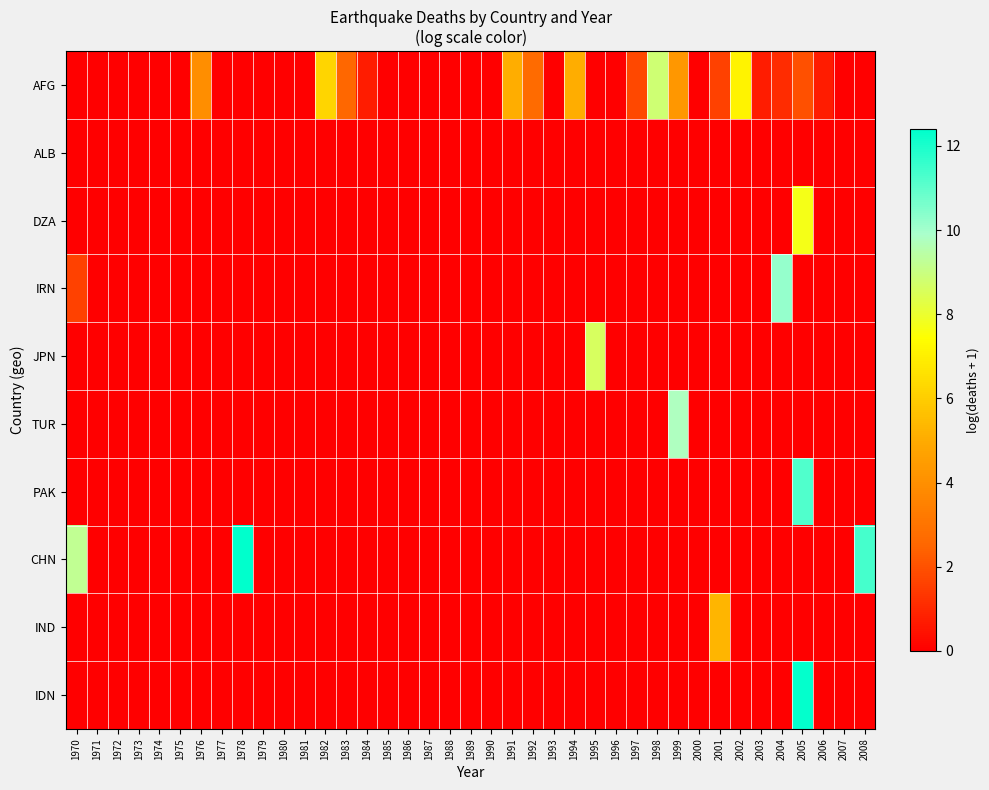

How many series are shown in this chart?

10